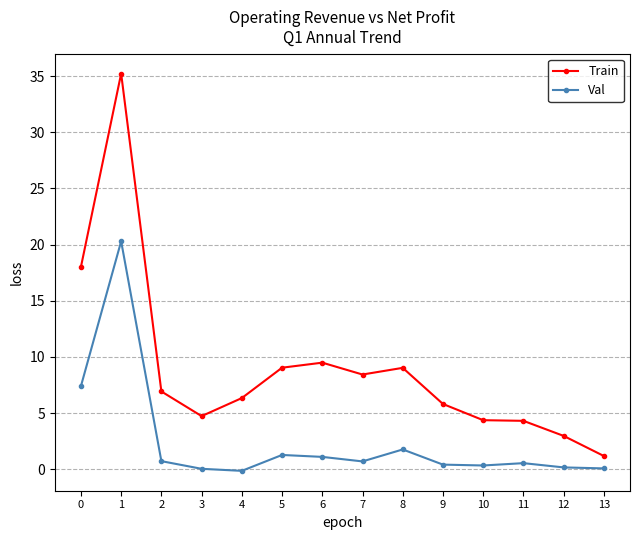

Is it true that Val equals 0.1 at 13?

True